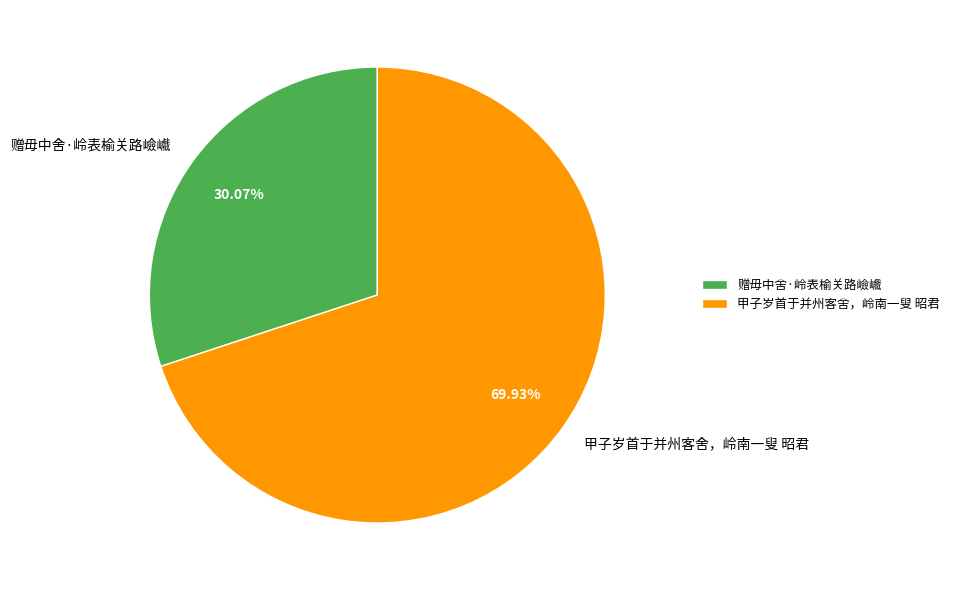

True or false: 赠毋中舍·岭表榆关路嶮巇 accounts for 40% of the total.

False